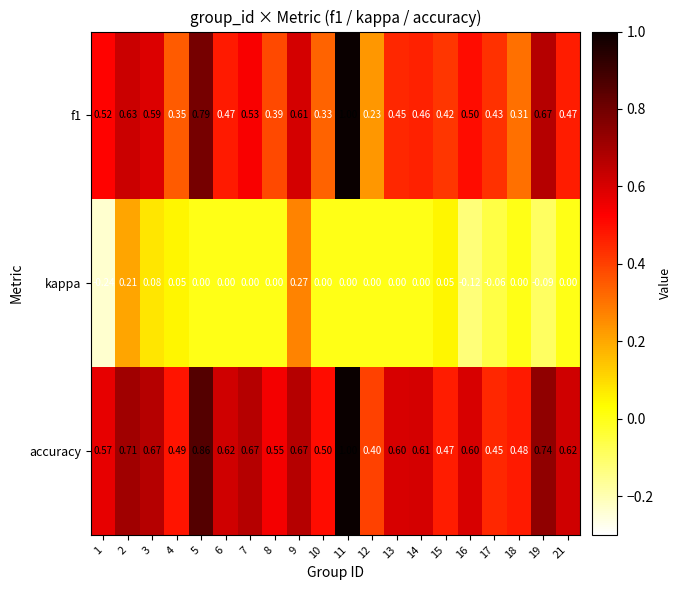

Which series changed the most between 4 and 10?

kappa